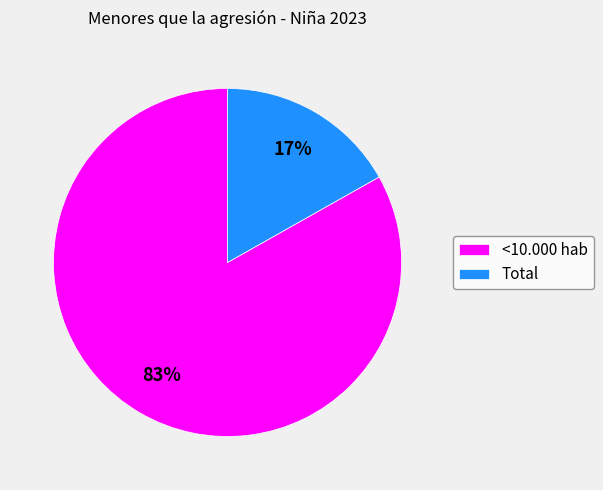

Do Total and <10.000 hab together represent more than half of the pie?

Yes